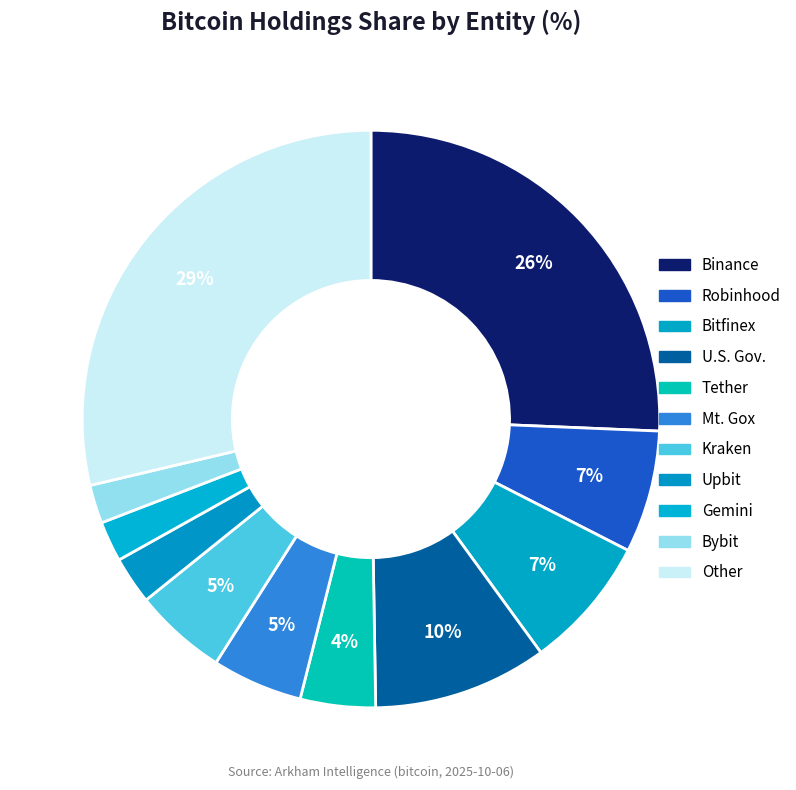

How many segments does this pie chart have?

11